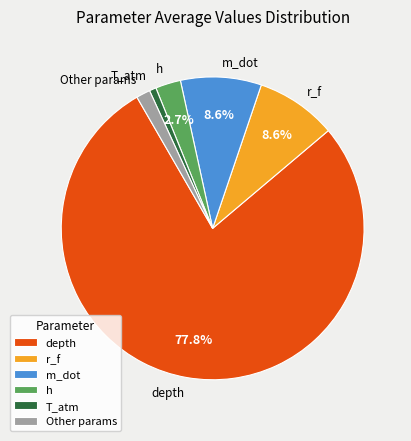

Does any single category account for the majority?

Yes